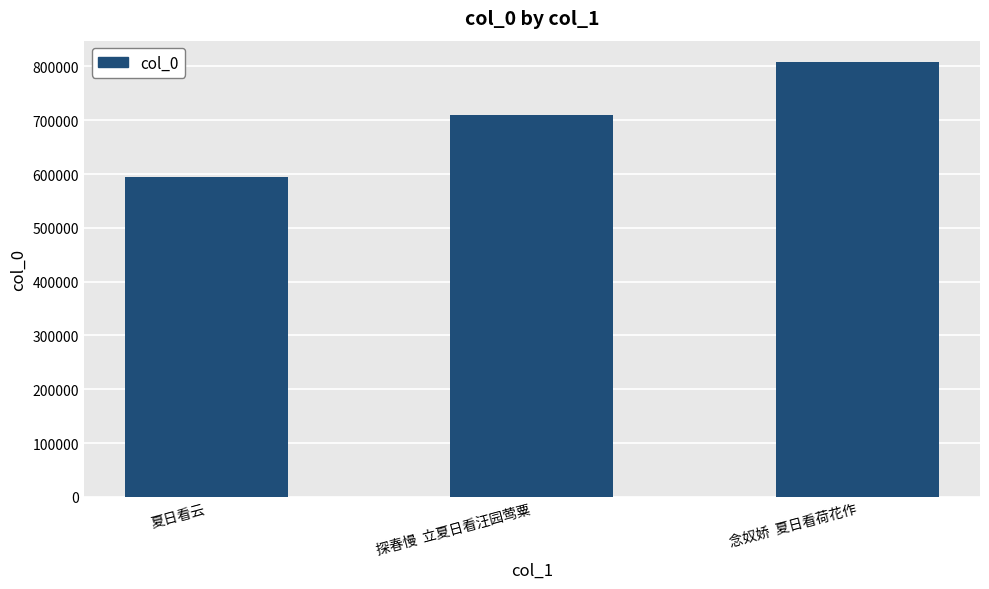

Read the value at 念奴娇  夏日看荷花作, to the nearest 50.

807500